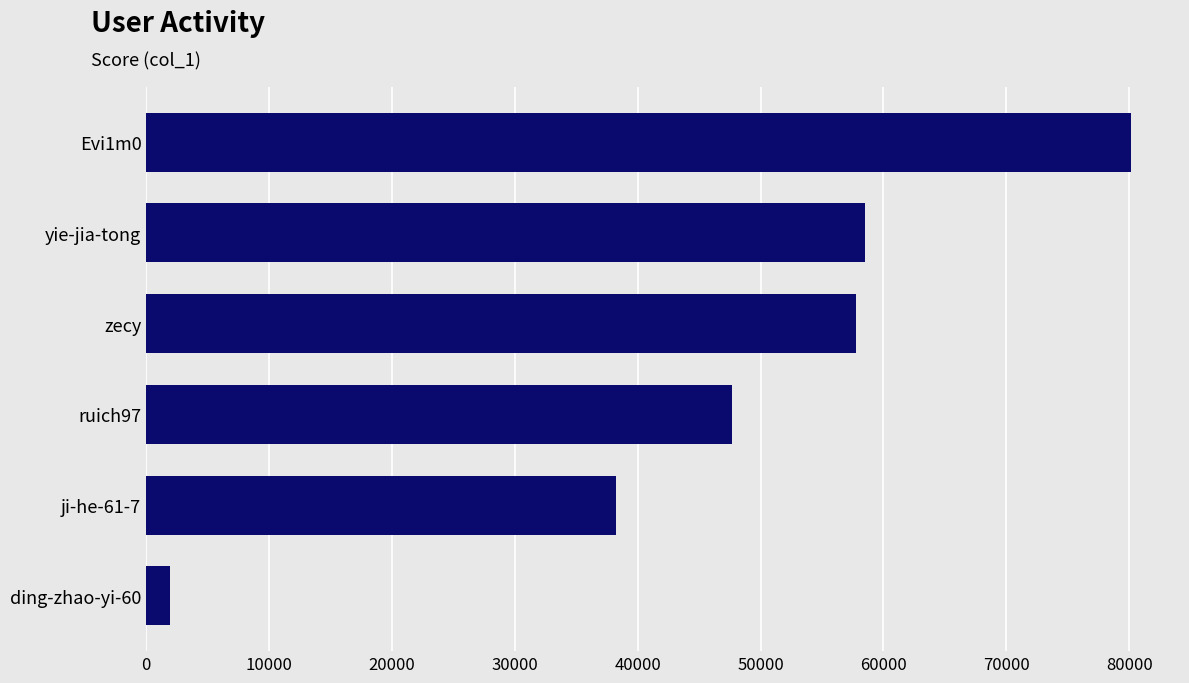

What is the label of the 6th bar from the bottom?

Evi1m0